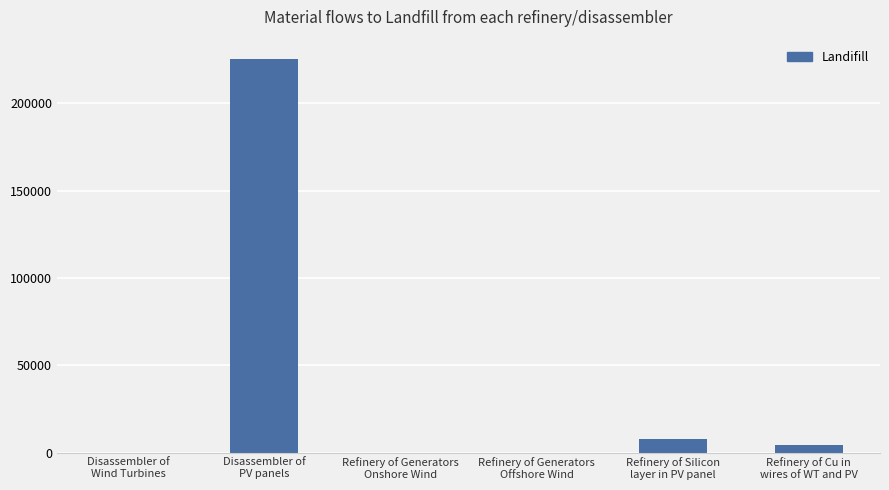

At which label is the value closest to 112534?

Refinery of Silicon
layer in PV panel